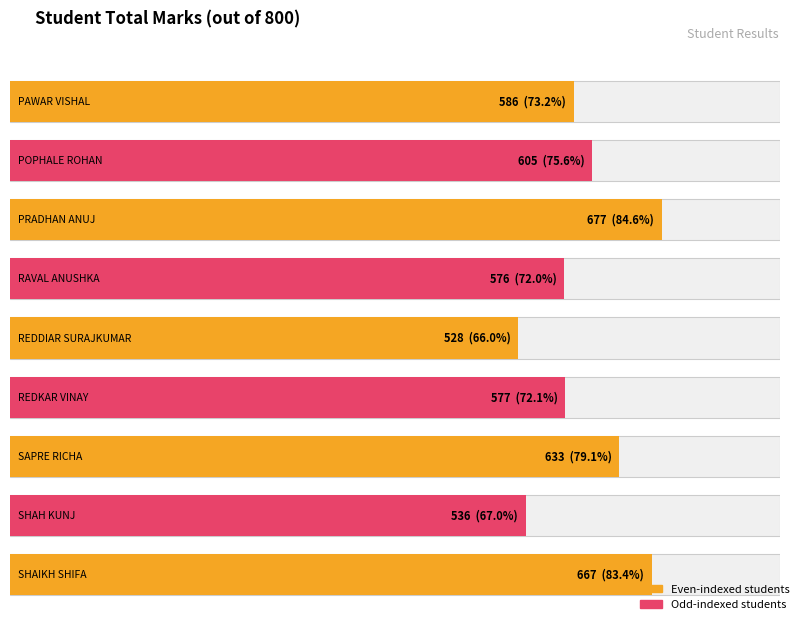

What is the value of the 1st bar from the left?

586